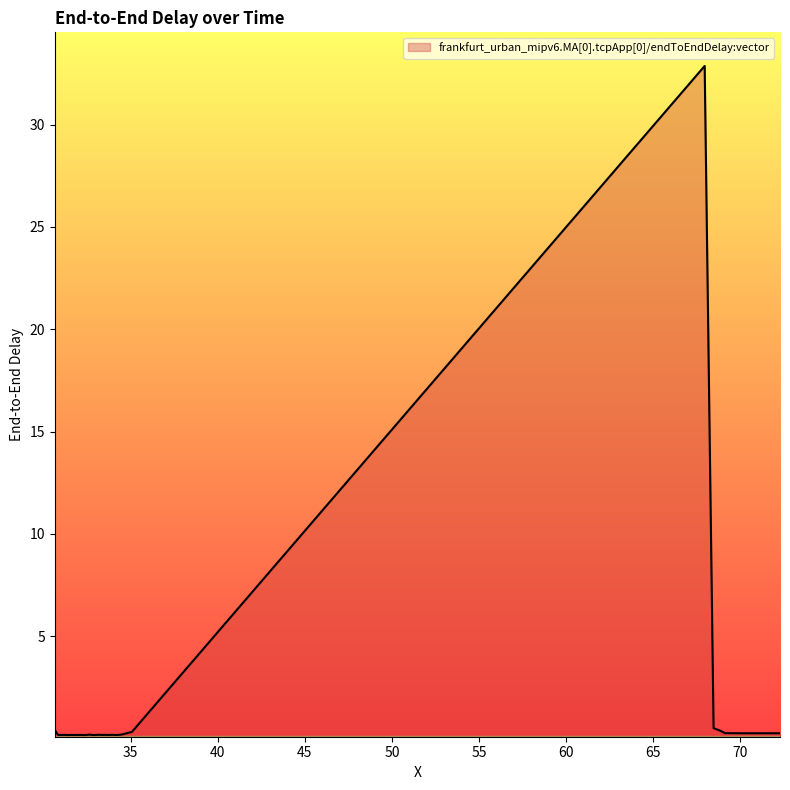

What is the maximum value shown in the chart?

32.9